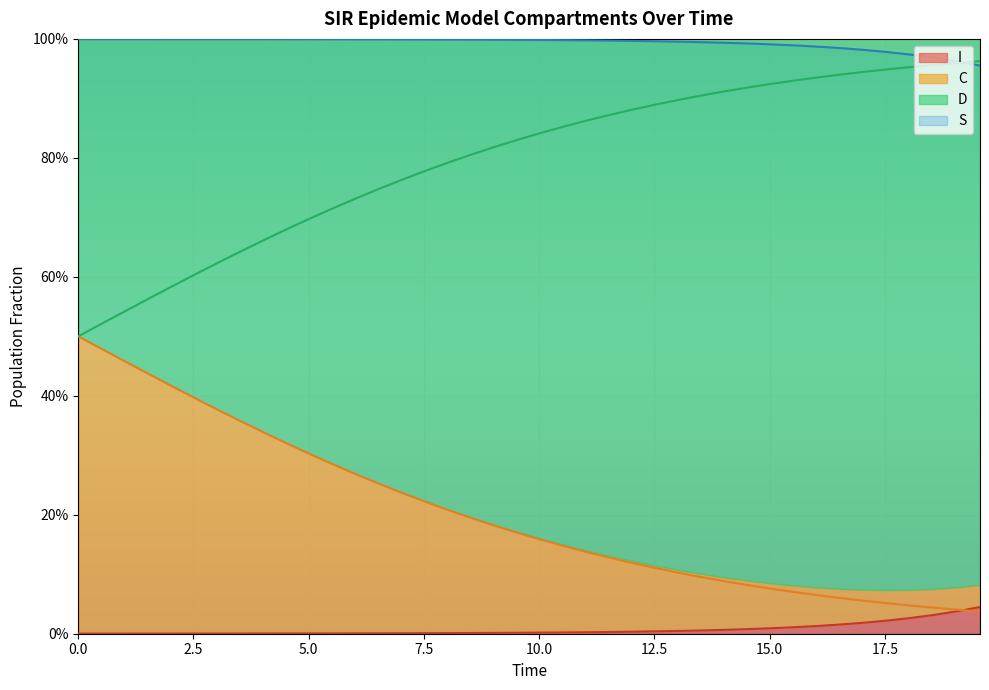

List the series in order of their peak value, lowest first.

I, C, D, S